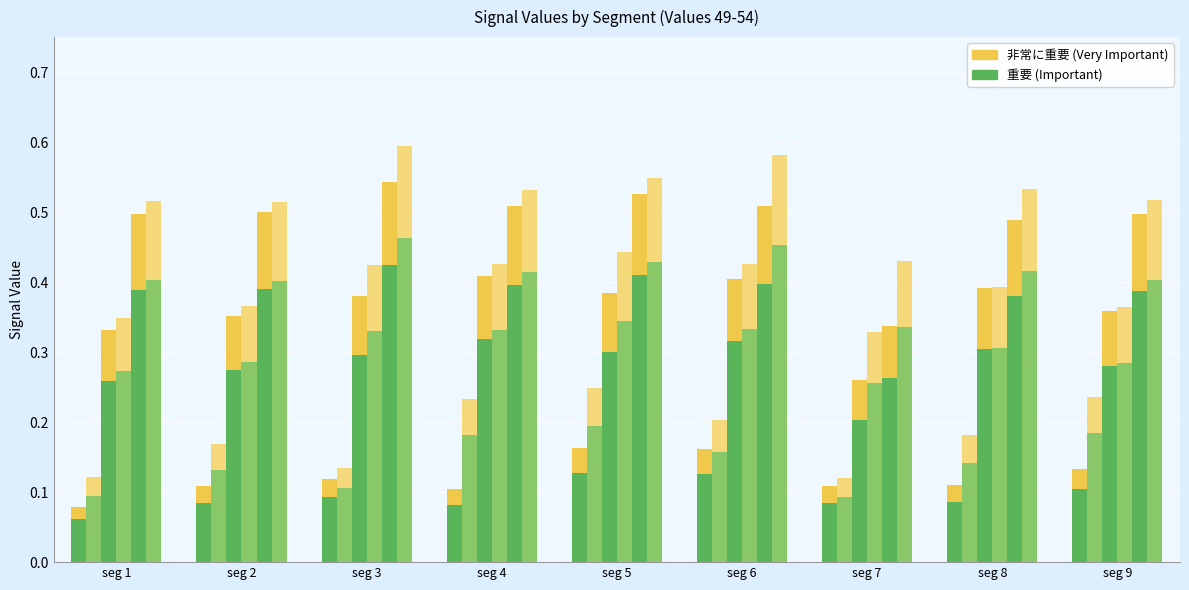

Is the value of Signal_Value_49 (upper) at seg 3 greater than the value of Signal_Value_49 at seg 6?

No